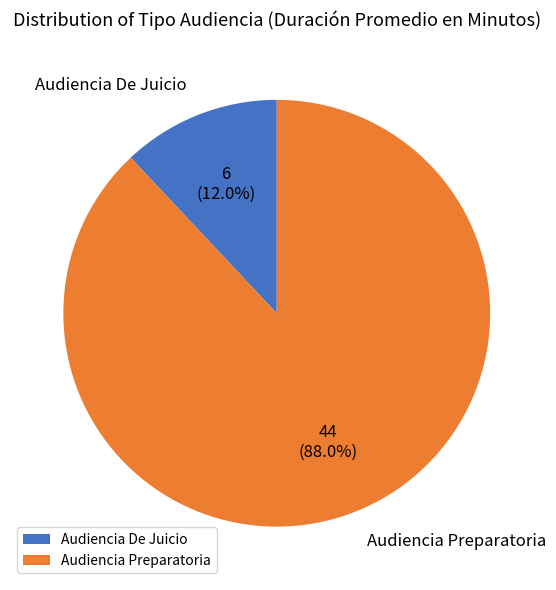

To the nearest percent, what percentage of the pie is Audiencia De Juicio?

12%